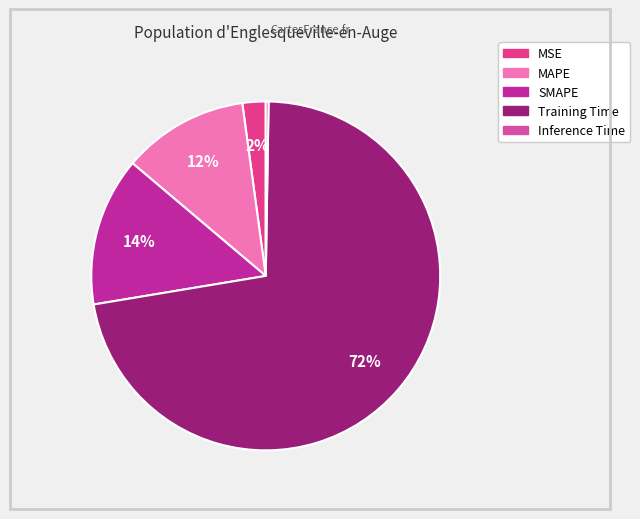

Which category has the smallest portion of the pie?

Inference Time